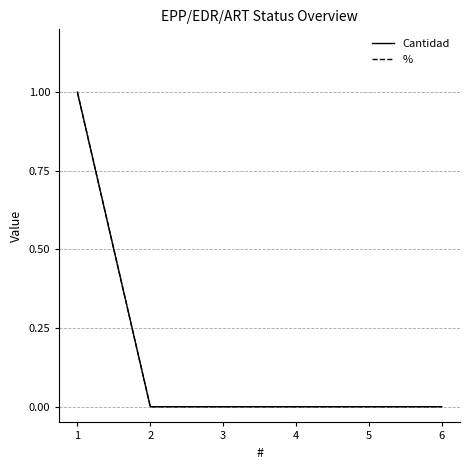

List the series in order of their peak value, lowest first.

Cantidad, %